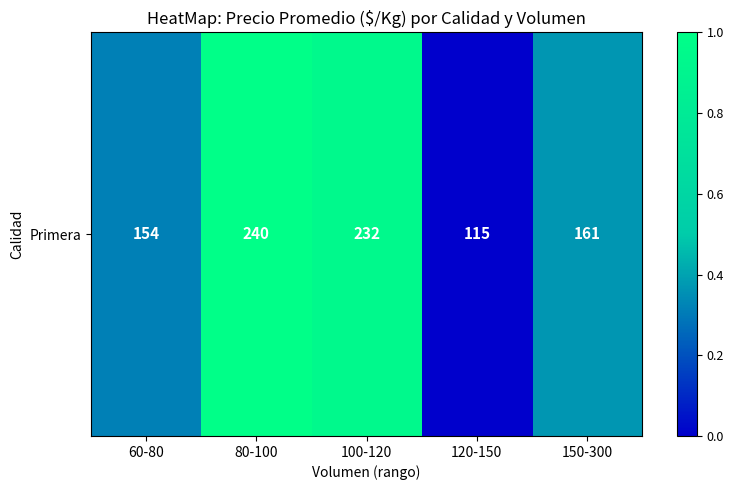

Reading right to left, list all the values displayed in this chart.

150-300=0.4	120-150=0.0	100-120=0.9	80-100=1.0	60-80=0.3